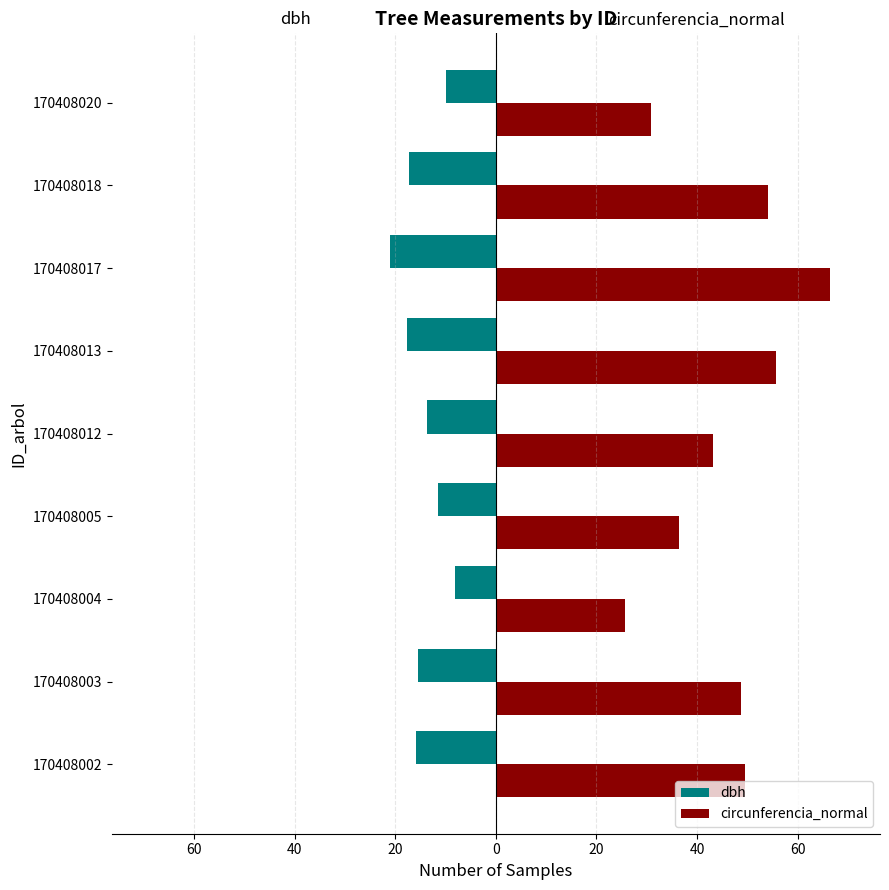

What are all the series names shown in the legend?

dbh, circunferencia_normal